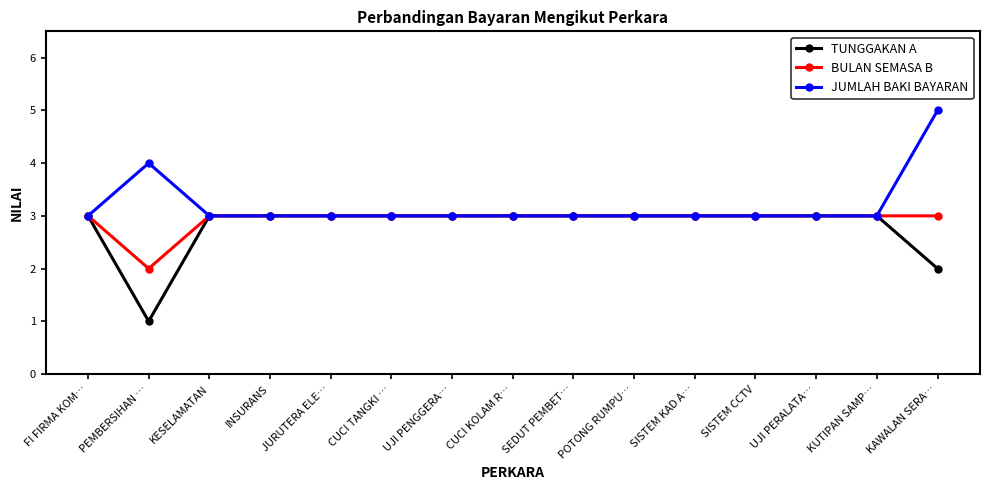

What is the total value across all series at SEDUT PEMBET…?

9